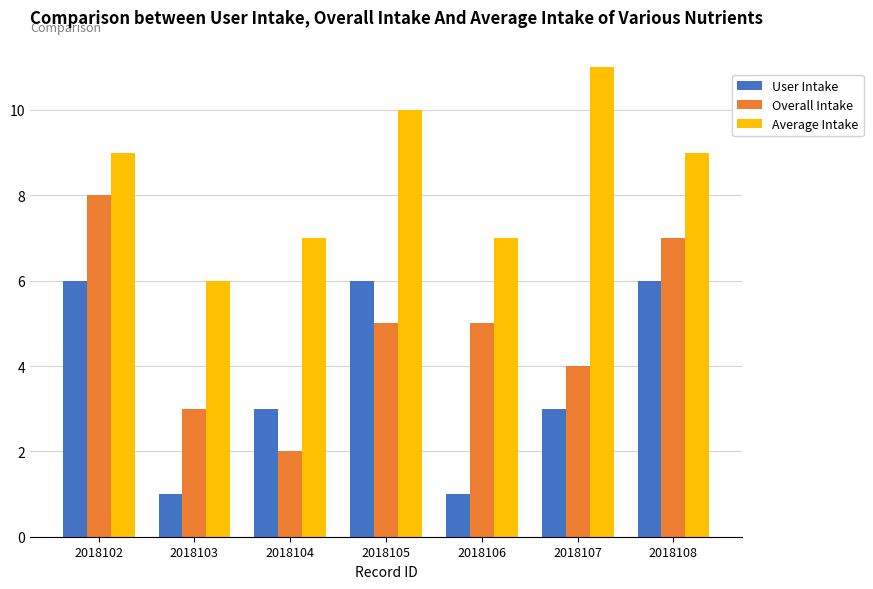

Which series has the largest range (max minus min)?

Overall Intake